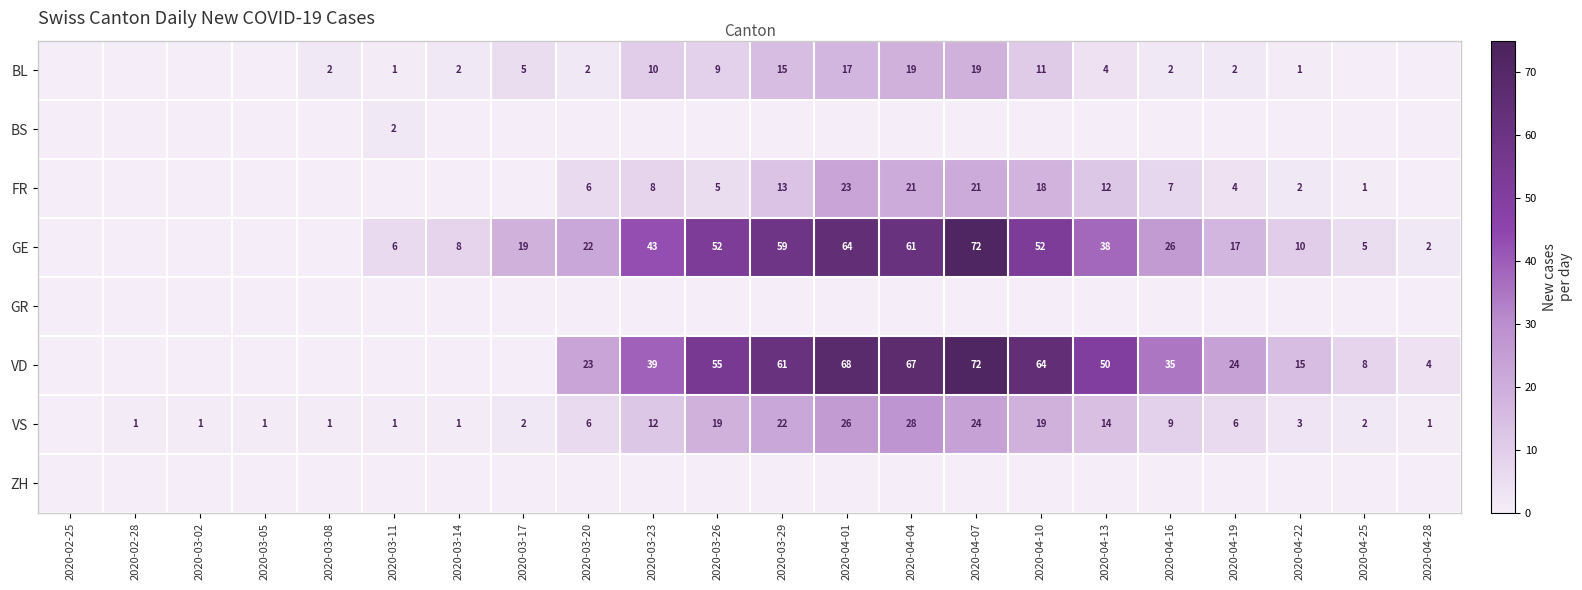

What is the sum of the GE values at 2020-03-26 and 2020-03-11?

58